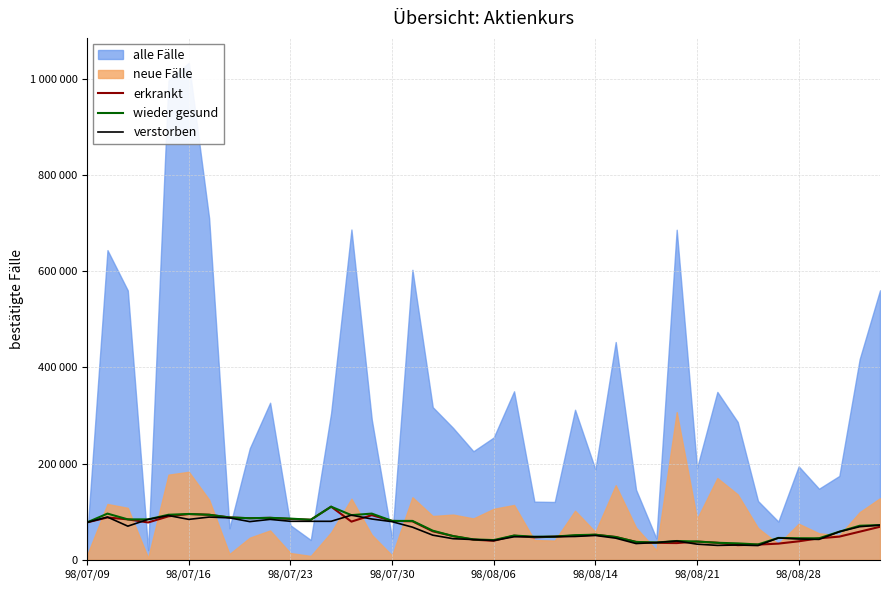

What is the maximum value for erkrankt?

110400.0